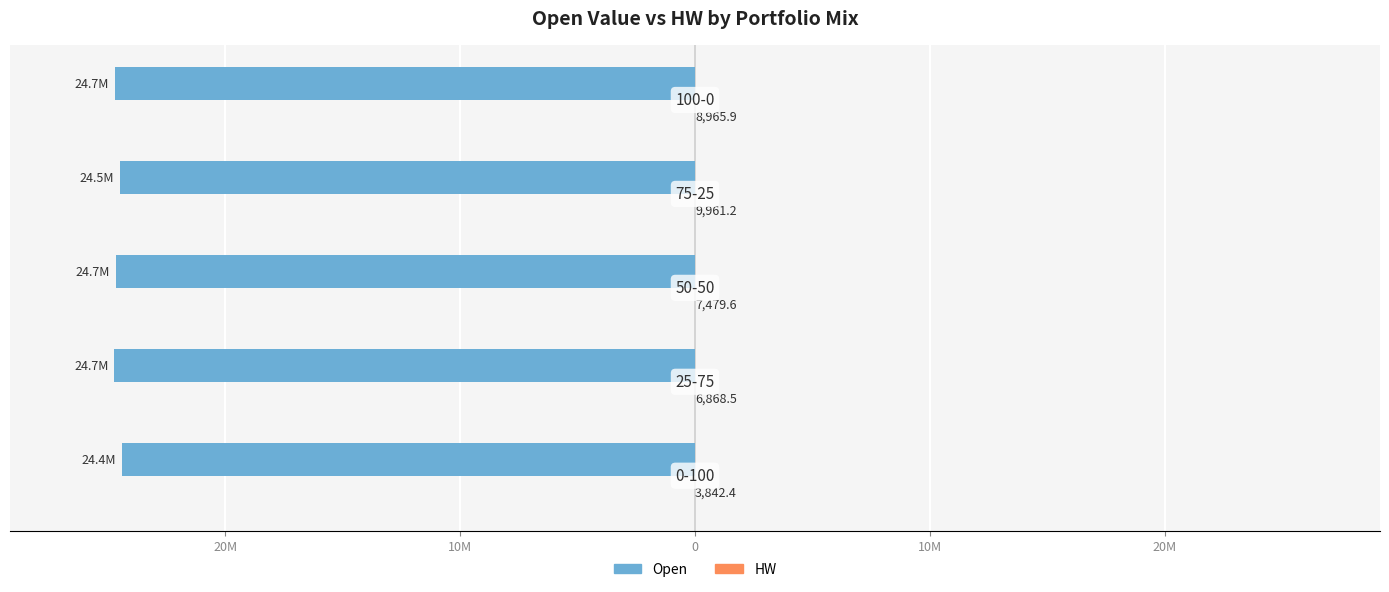

How many groups of bars are there?

5